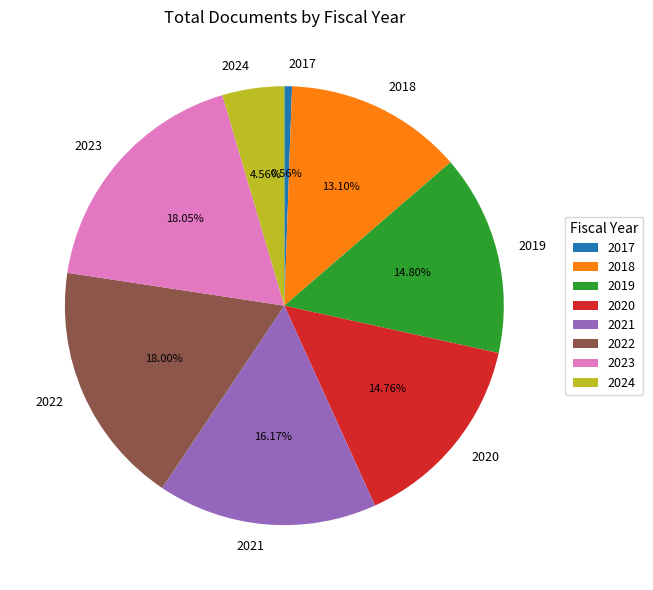

To the nearest percent, what is the average slice percentage?

12%